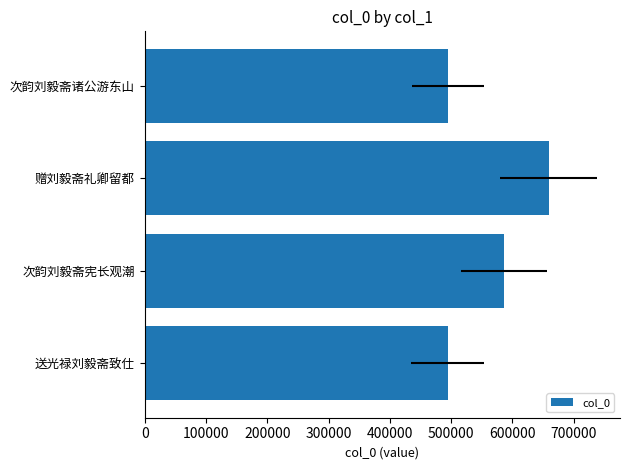

Count the number of data series in this chart.

1